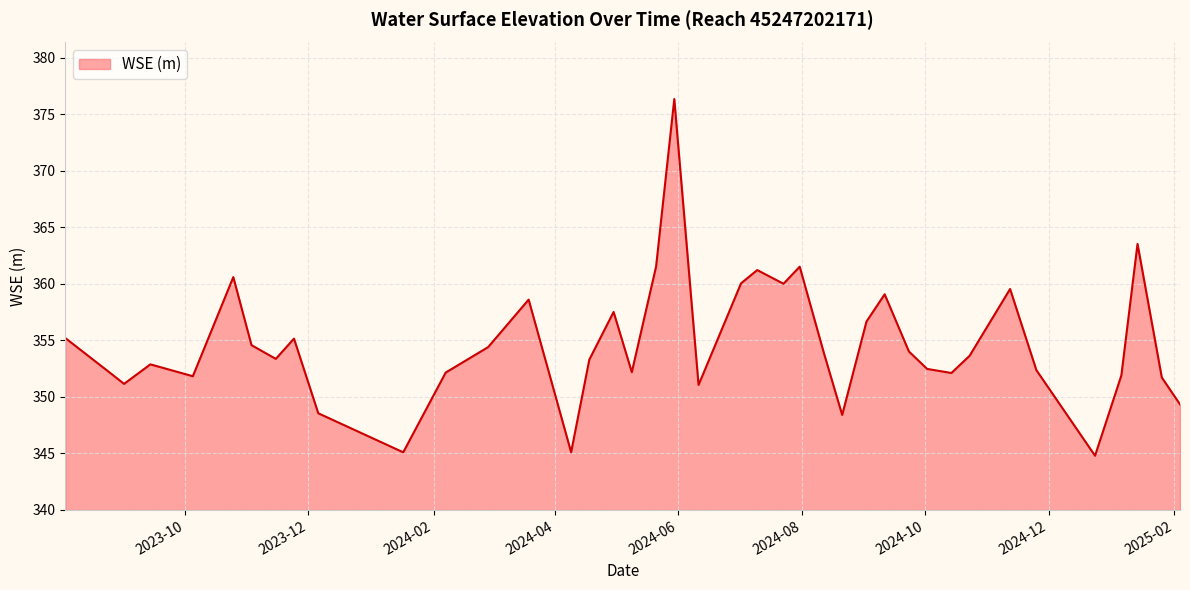

What is the smallest value displayed?

344.8